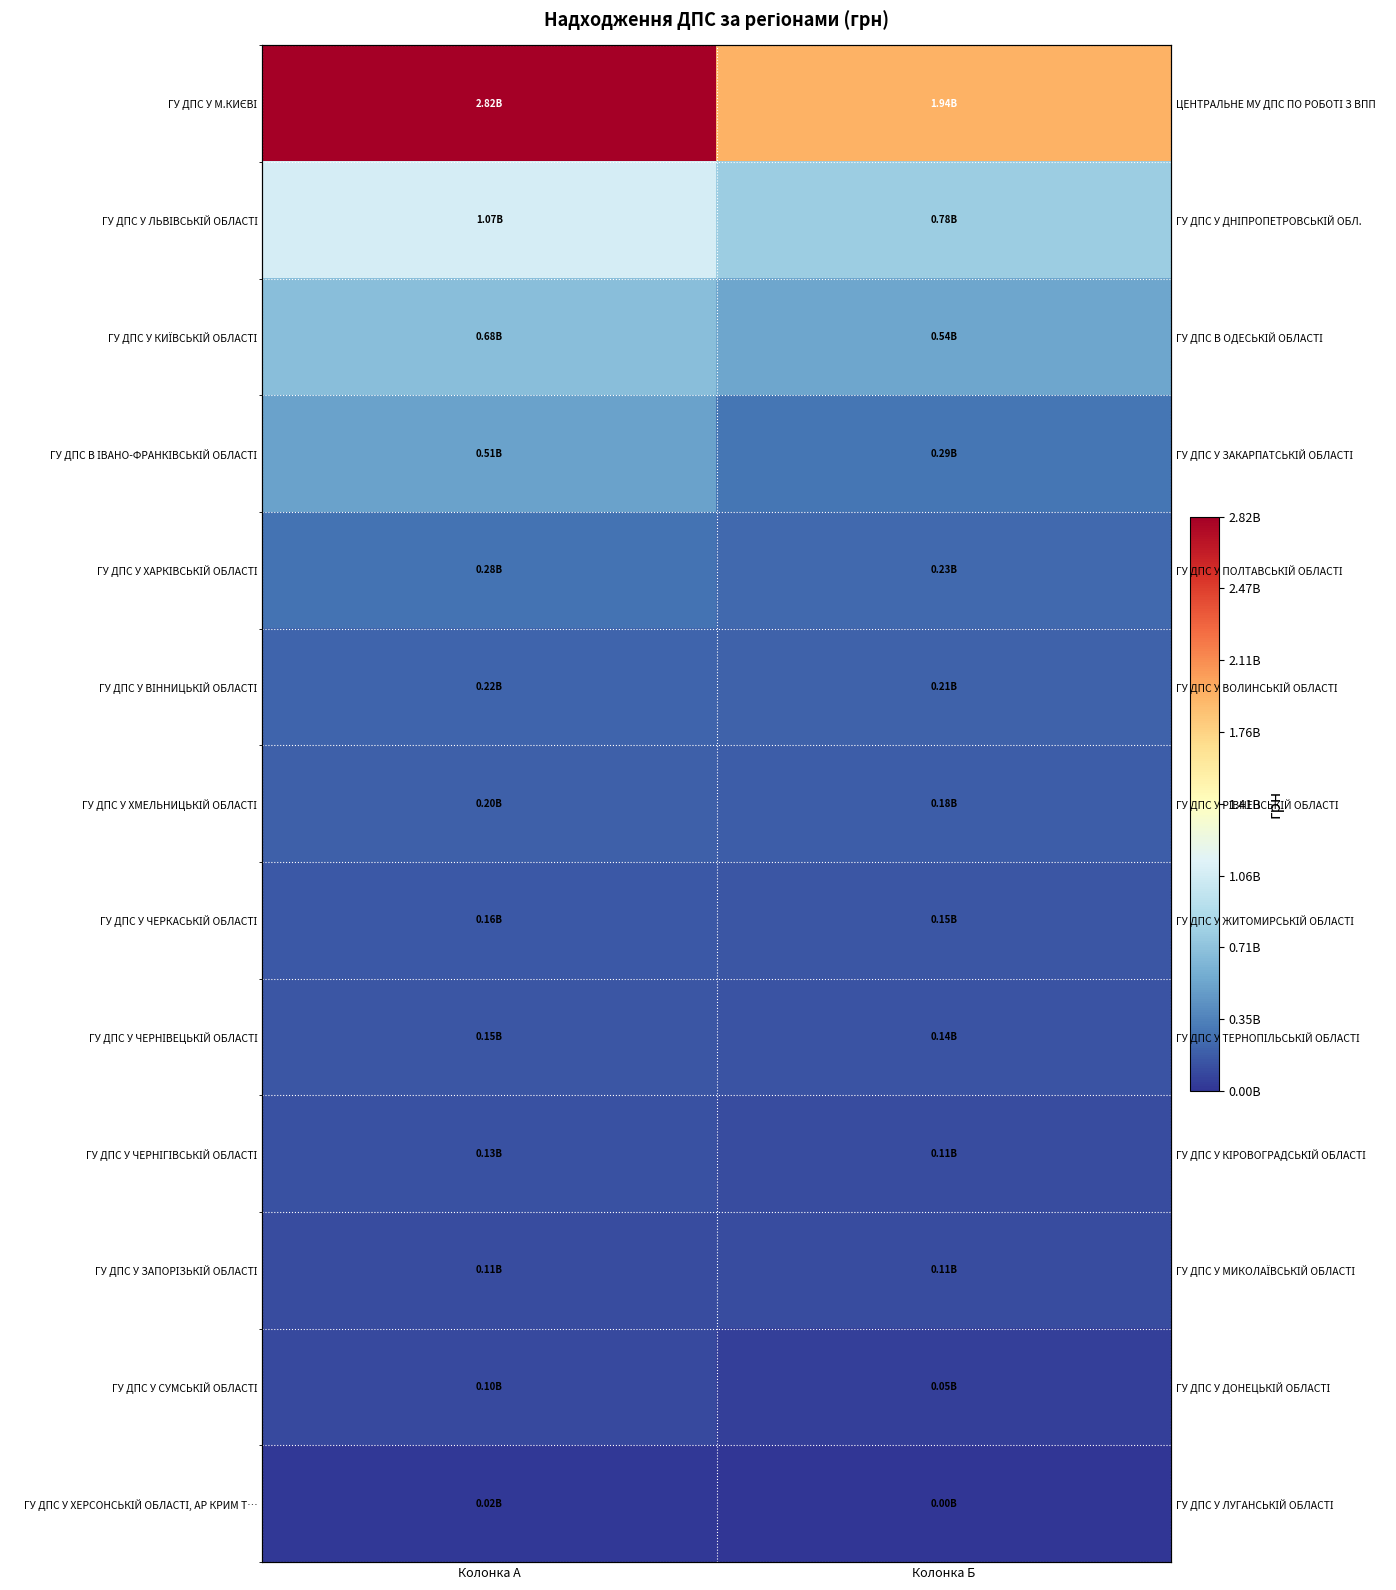

What is the highest value of the ГУ ДПС У ЧЕРКАСЬКІЙ ОБЛАСТІ series?

159079956.6